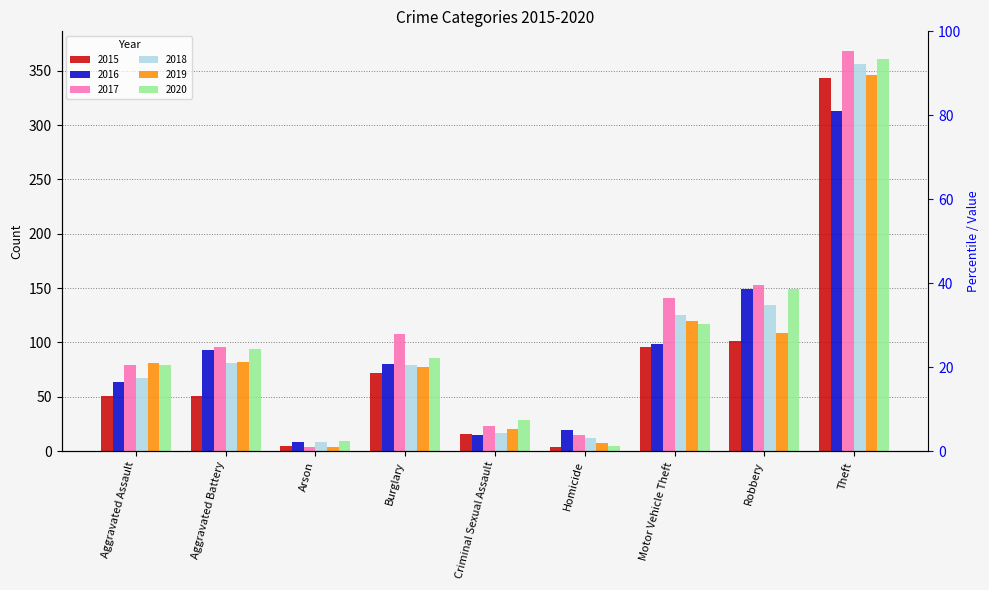

What is the label of the 7th bar from the right?

Arson